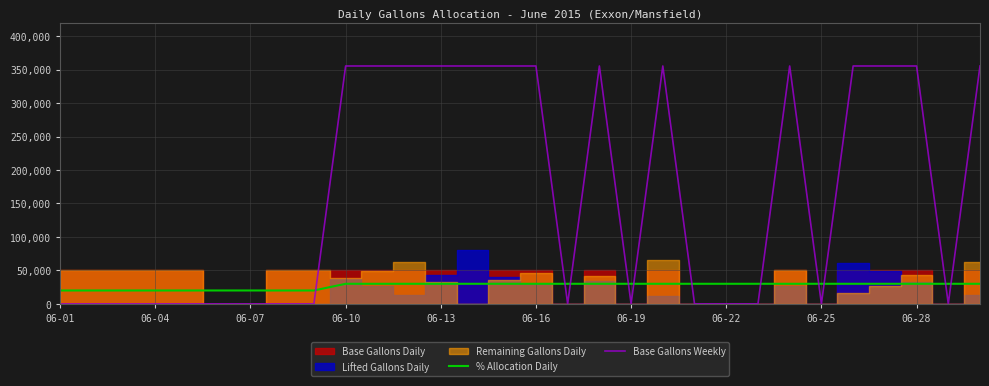

The value of % Allocation Daily at 06-25 is 30000. True or false?

True